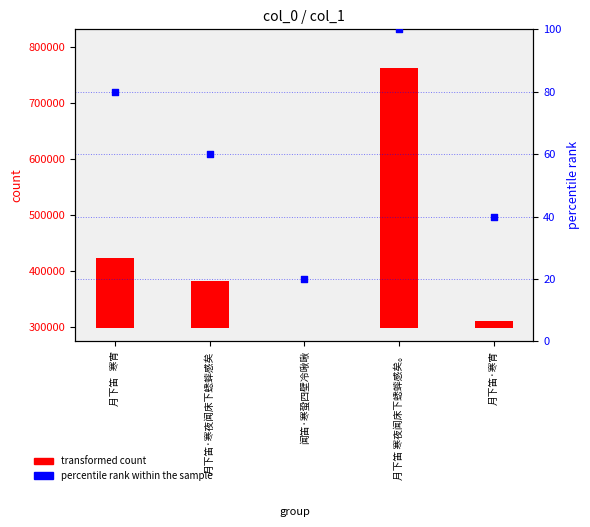

What are all the series names shown in the legend?

transformed count, percentile rank within the sample